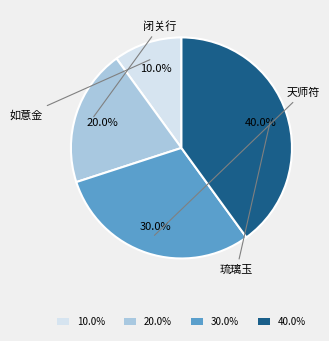

To the nearest percent, what percentage of the pie is 琉璃玉?

40%